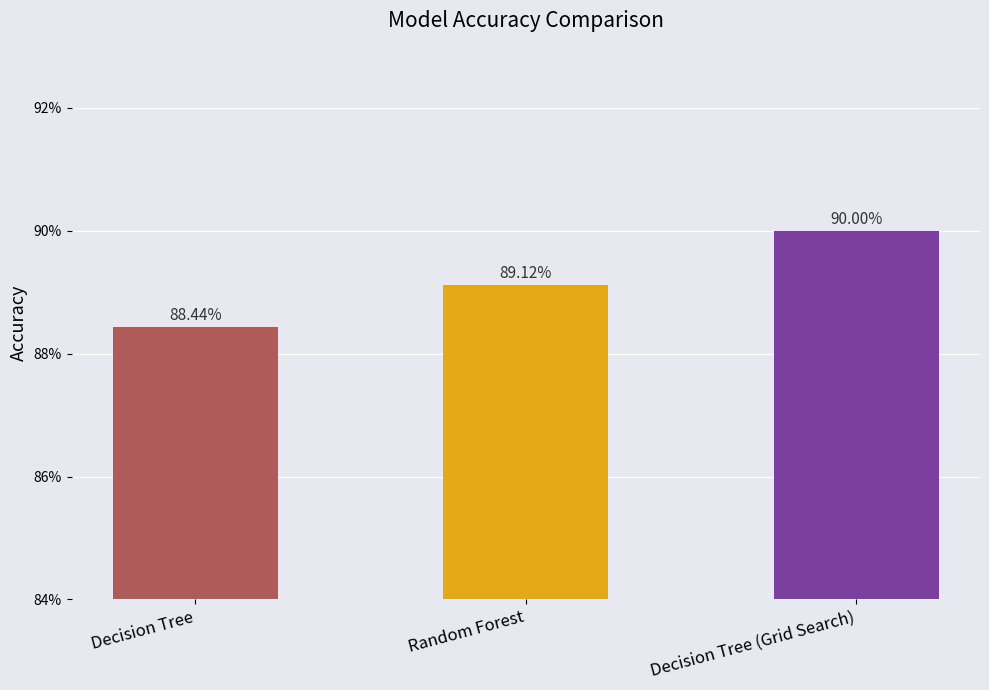

What position from the right is Random Forest?

2